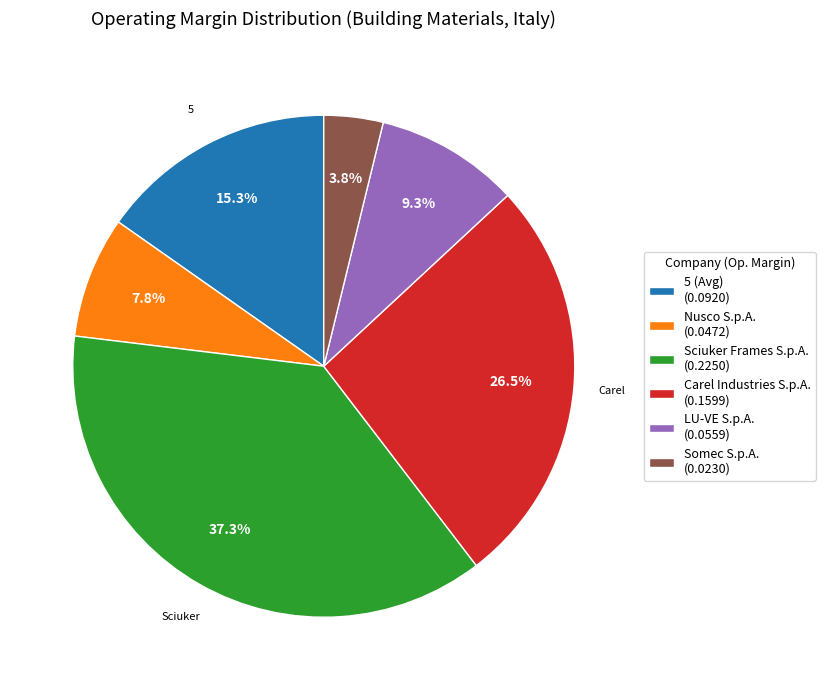

Which slice is the largest?

Sciuker Frames S.p.A.